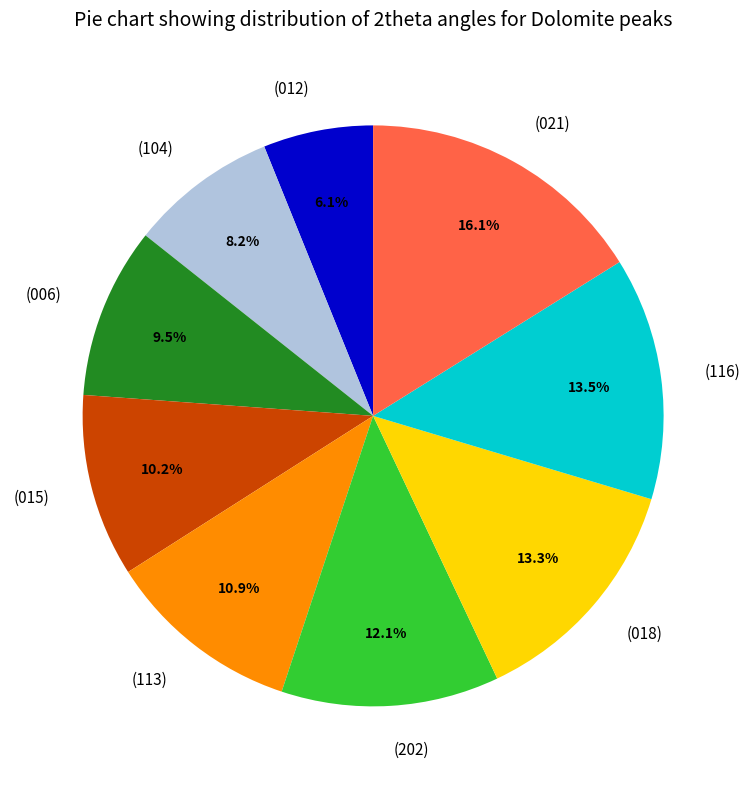

To the nearest percent, what is the combined percentage of (202) and (116)?

26%